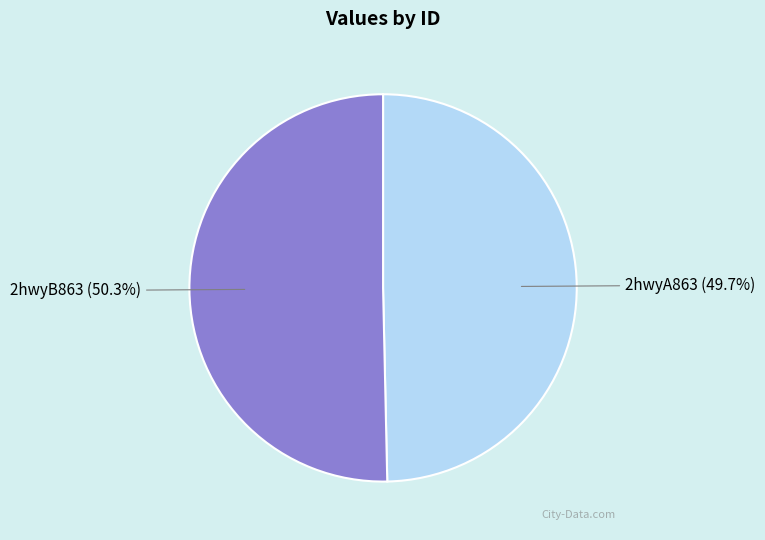

Is it true that 2hwyA863 is 42% of the pie?

False